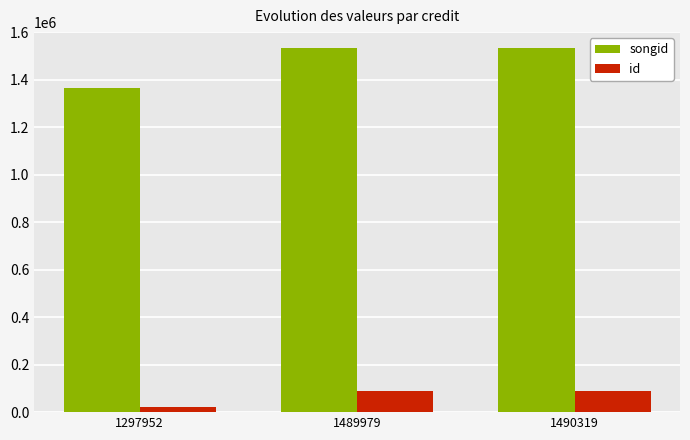

What is the value of the id bar at the 2nd from the left?

89884